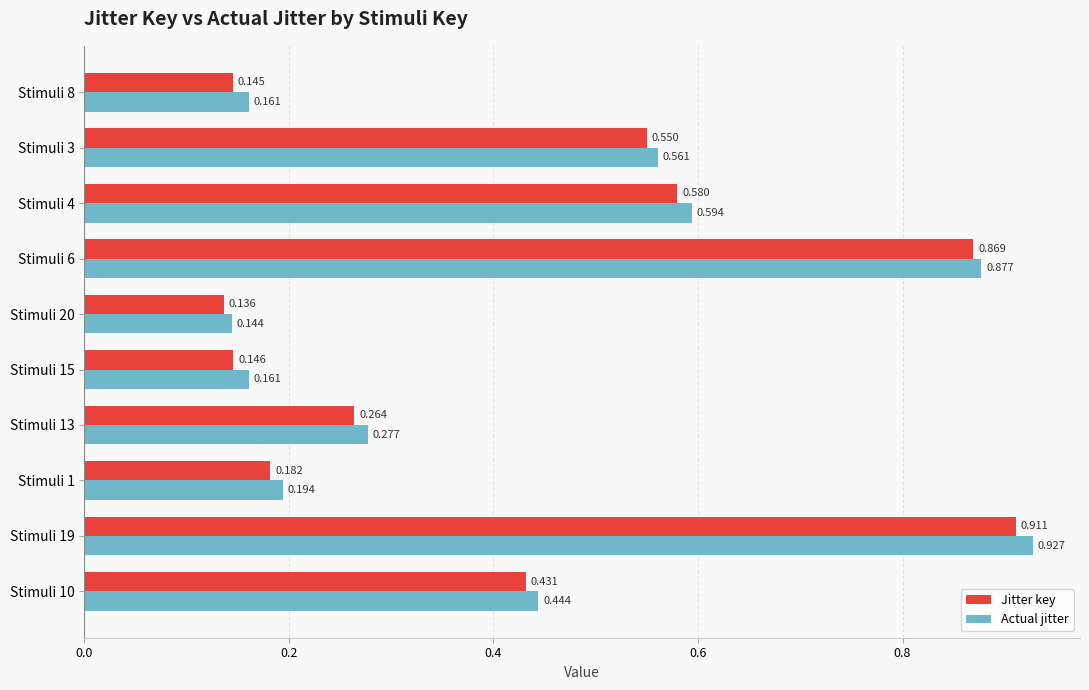

At how many categories does at least one series exceed 0?

10